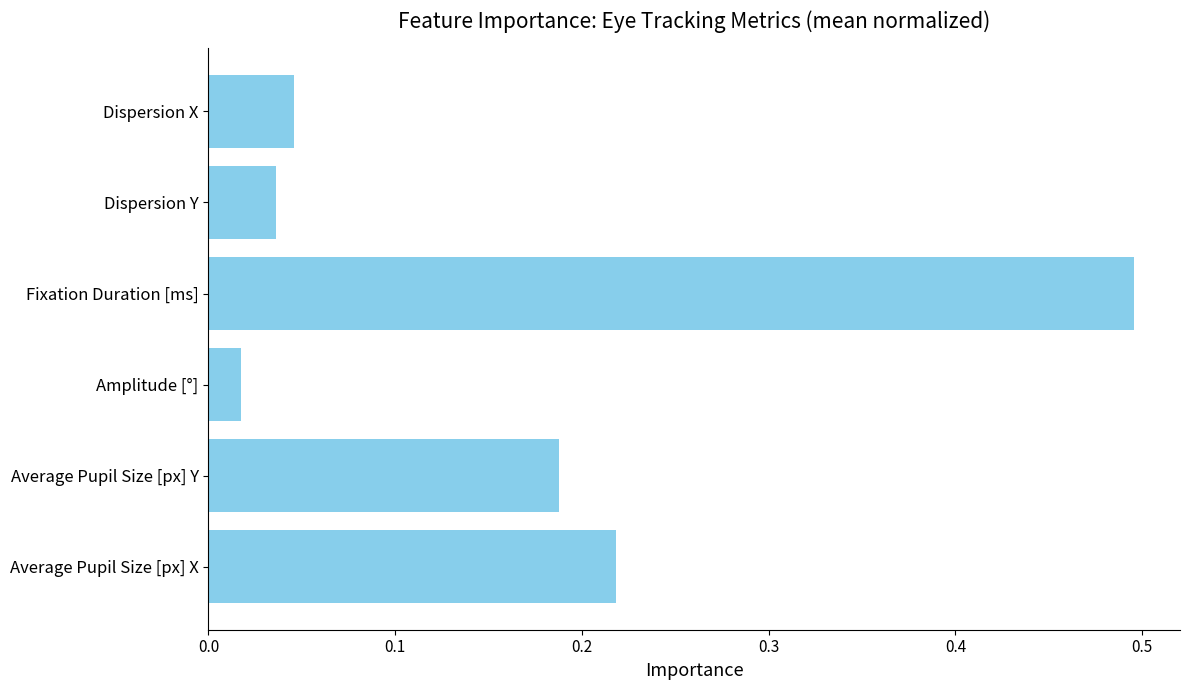

At which label is the value closest to 0?

Amplitude [°]